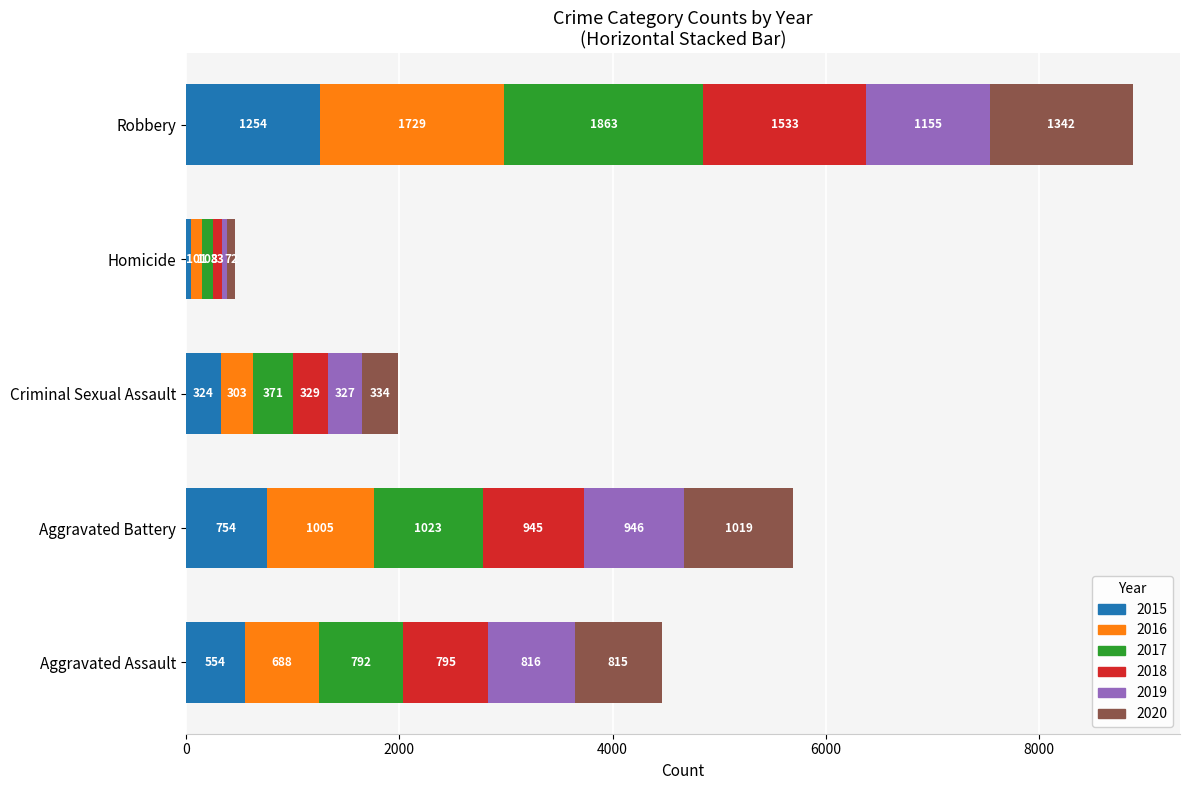

What is the difference between the second highest and minimum values in the 2015 series?

704